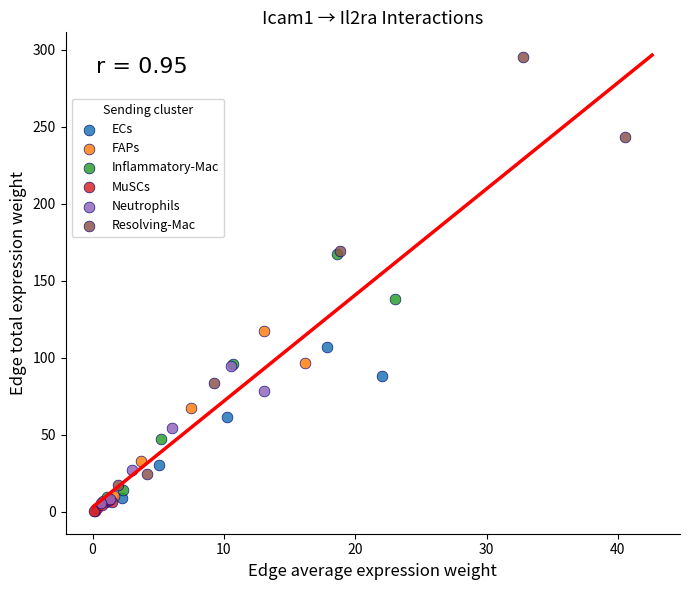

Which series reaches the maximum Y coordinate?

Resolving-Mac